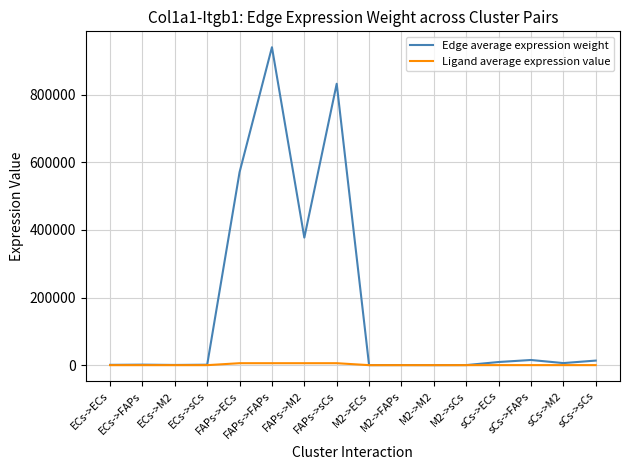

What is the sum of the Edge average expression weight values at ECs->FAPs and FAPs->sCs?

834209.0